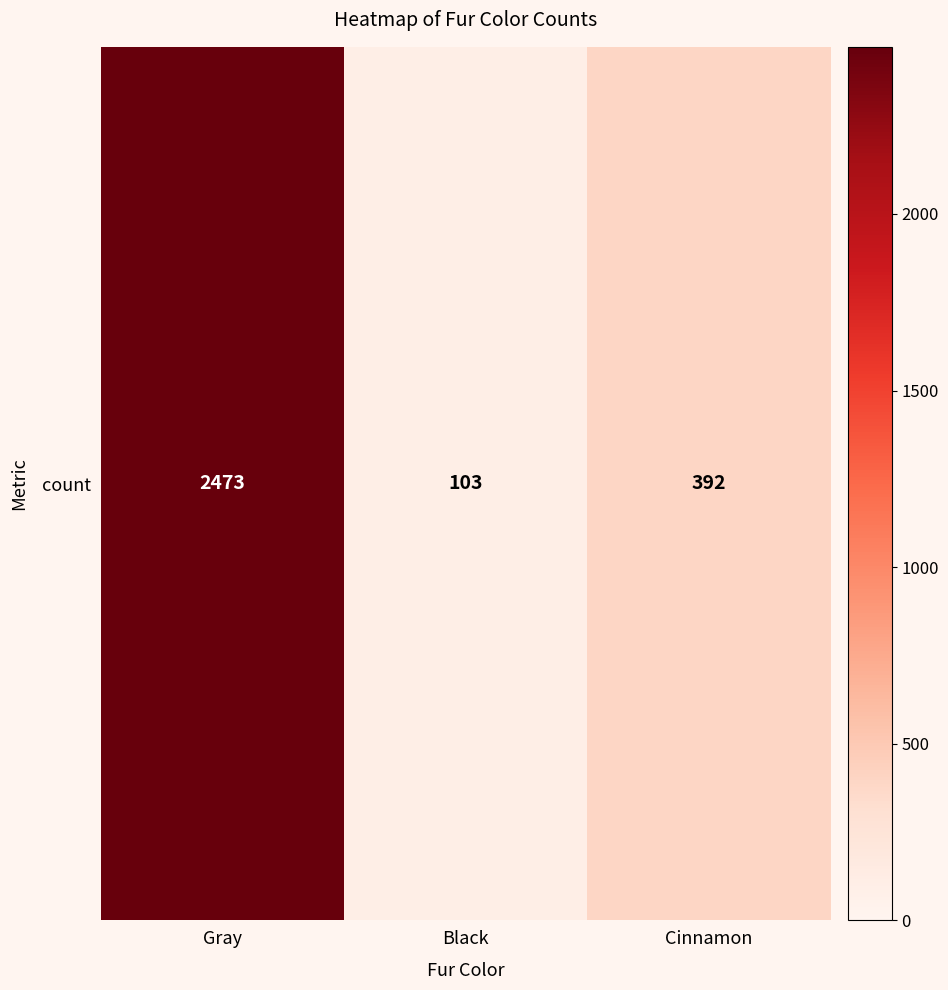

Read the value at Cinnamon.

392